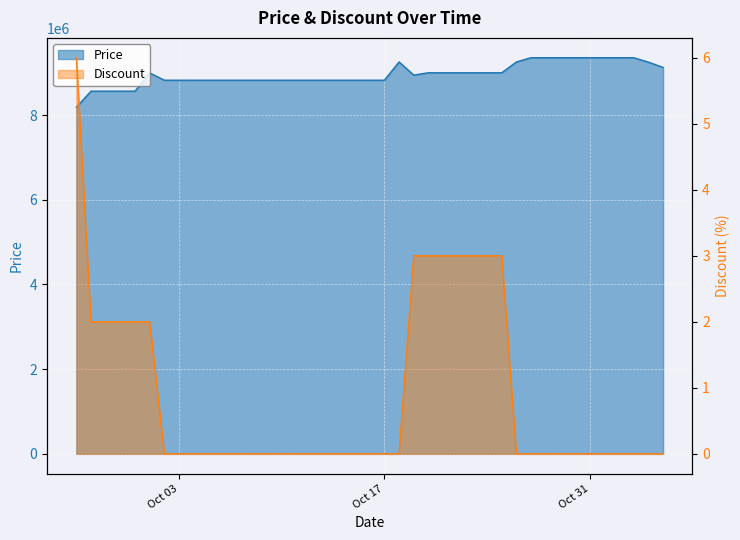

What is the difference between the Discount values at 2023-10-24 and 2023-10-11?

3